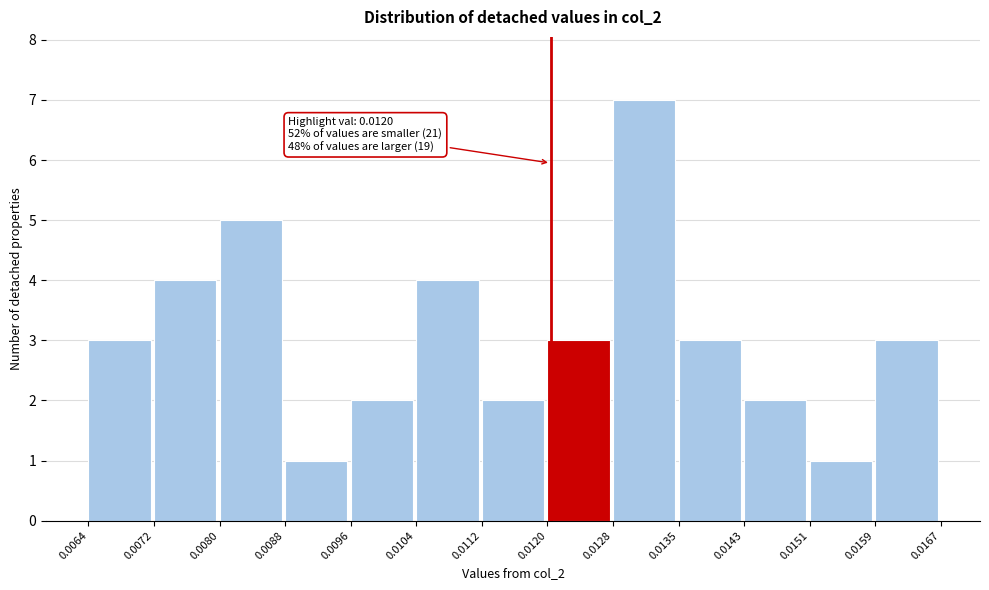

Which range on the x-axis has the tallest bar?

0.0128 to 0.0135